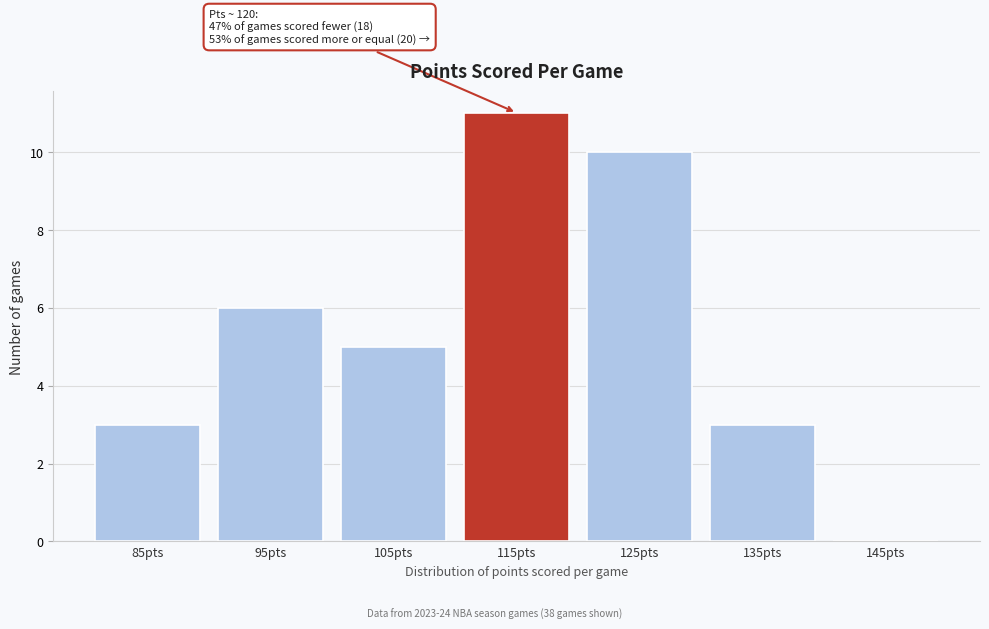

Reading left to right, extract all data points from this chart.

85pts=3	95pts=6	105pts=5	115pts=11	125pts=10	135pts=3	145pts=0